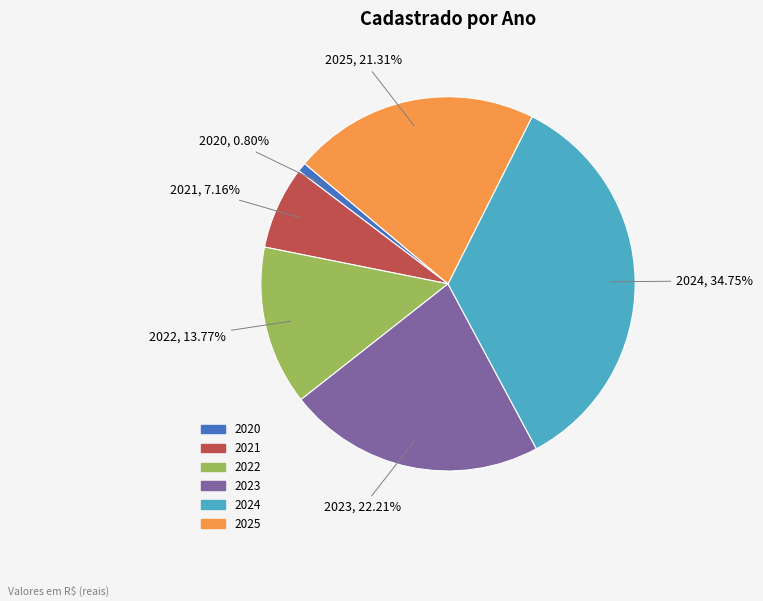

Which slice is the largest?

2024